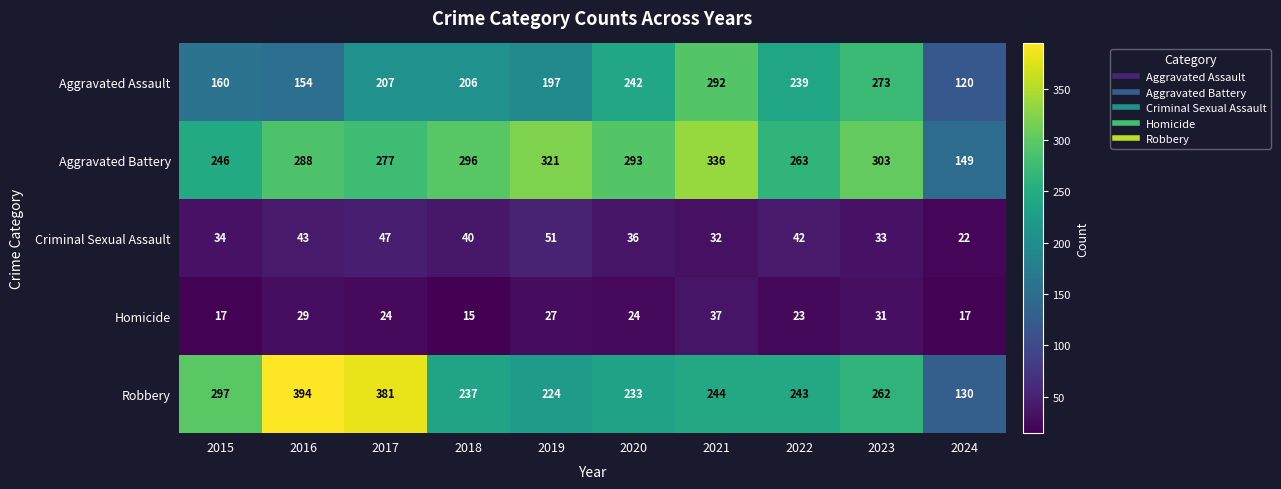

At 2023, list the series in order from smallest to largest.

Homicide, Criminal Sexual Assault, Robbery, Aggravated Assault, Aggravated Battery